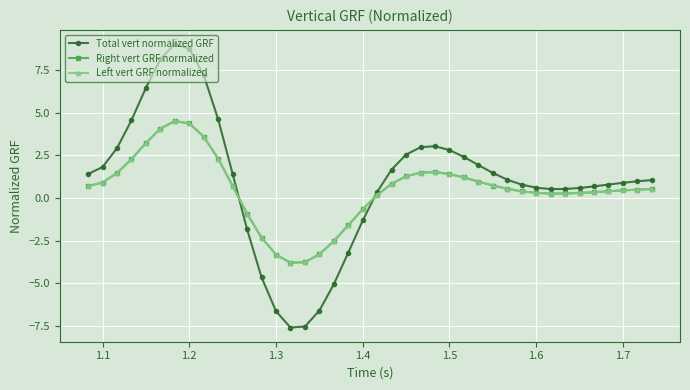

What is the lowest value of the Left vert GRF normalized series?

-3.8